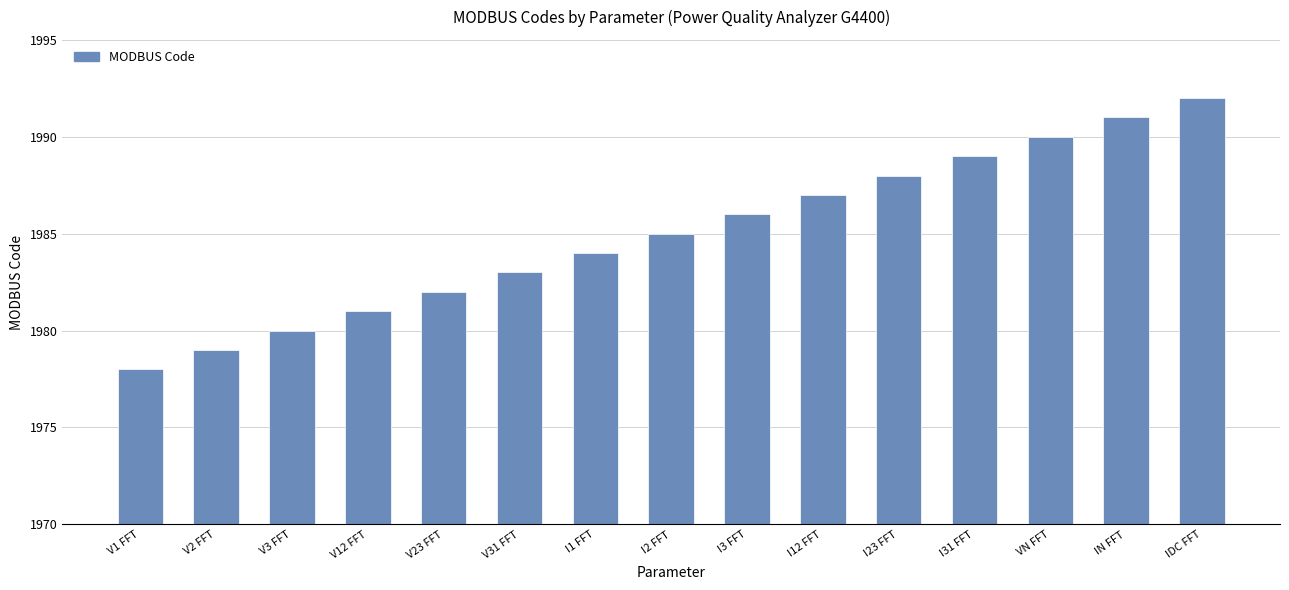

What is the label of the 3rd bar from the right?

VN FFT